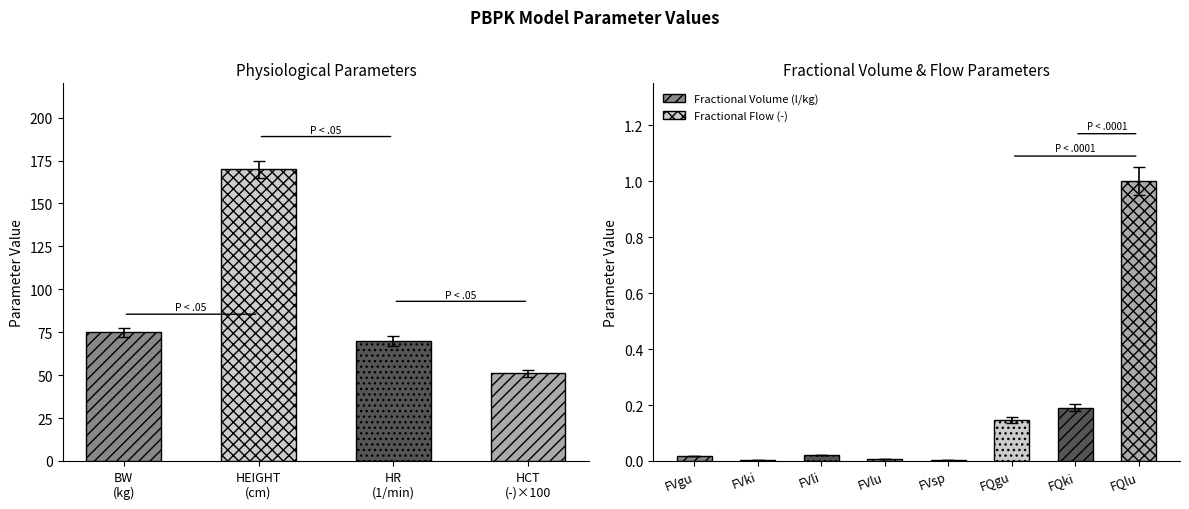

What is the difference between the maximum and minimum values?

170.0